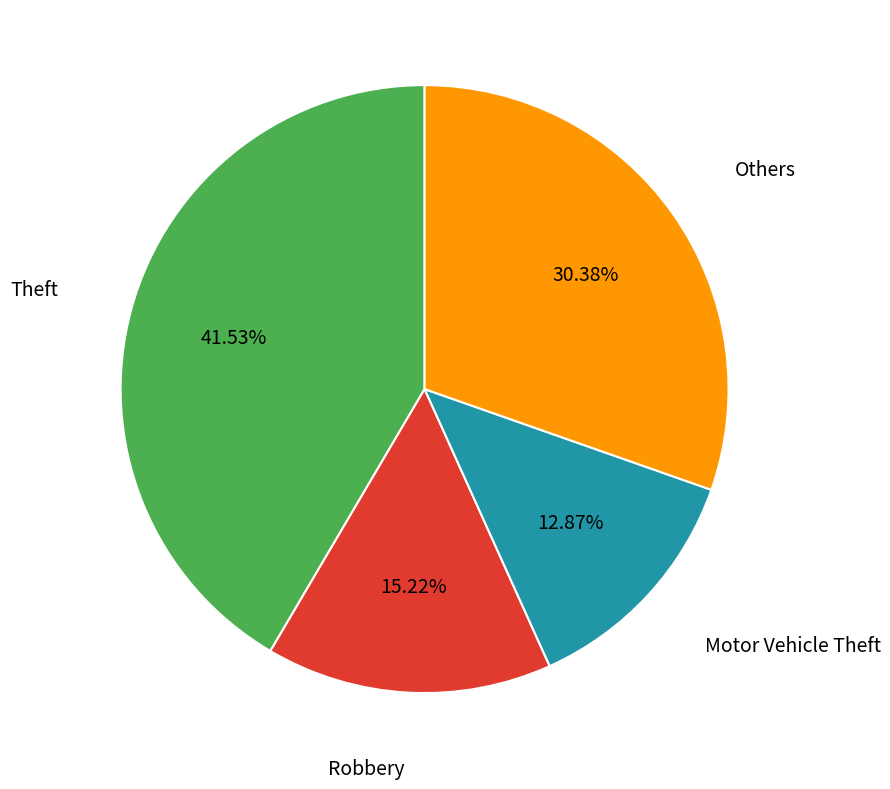

Is there any slice that represents more than half of the pie?

No